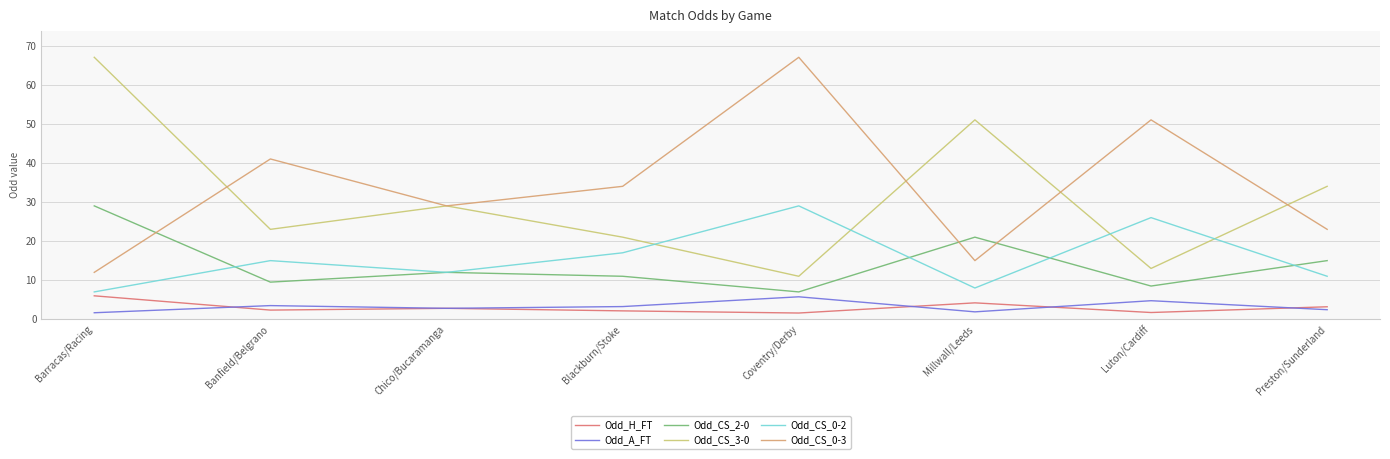

What position from the right is Banfield/Belgrano?

7